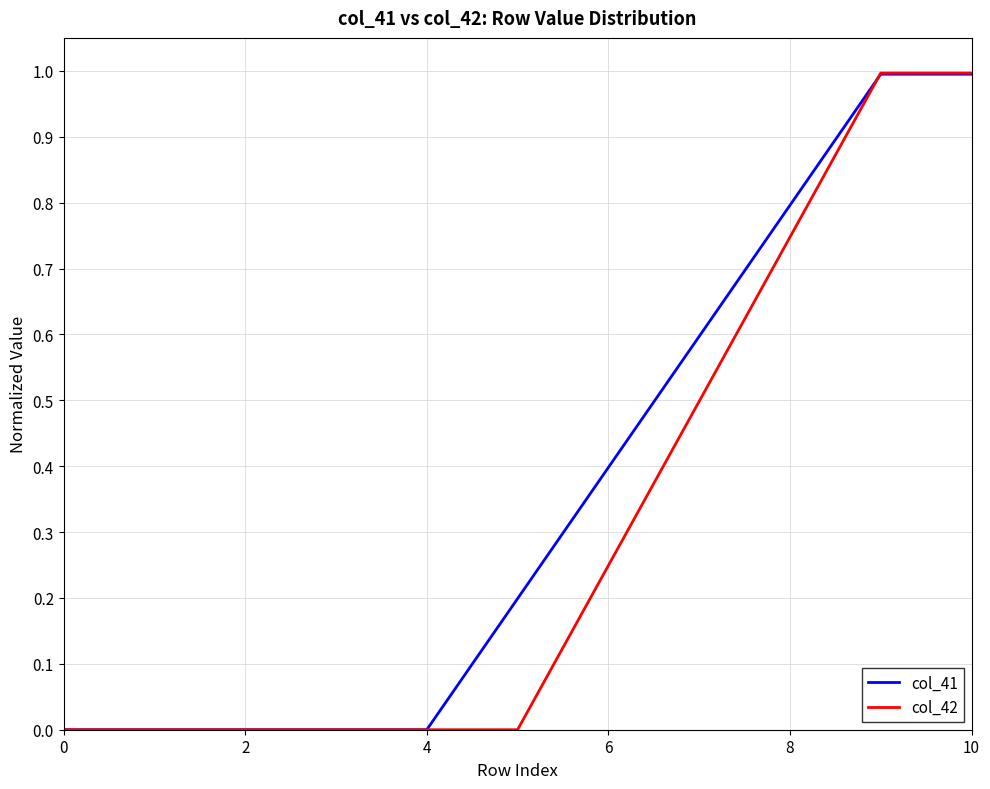

Which series has the widest spread of values?

col_42